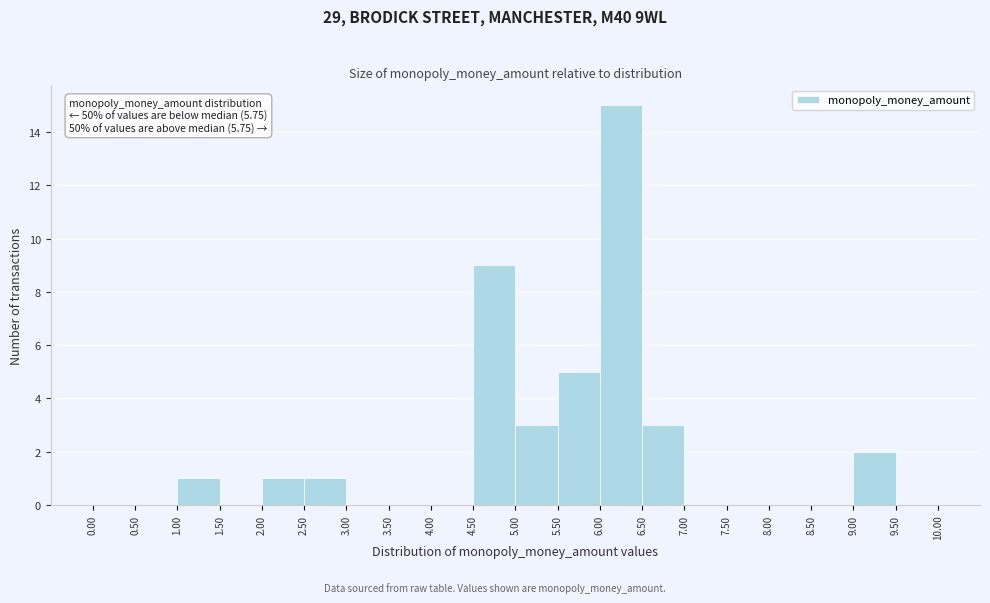

Which range on the x-axis has the tallest bar?

6.00 to 6.50